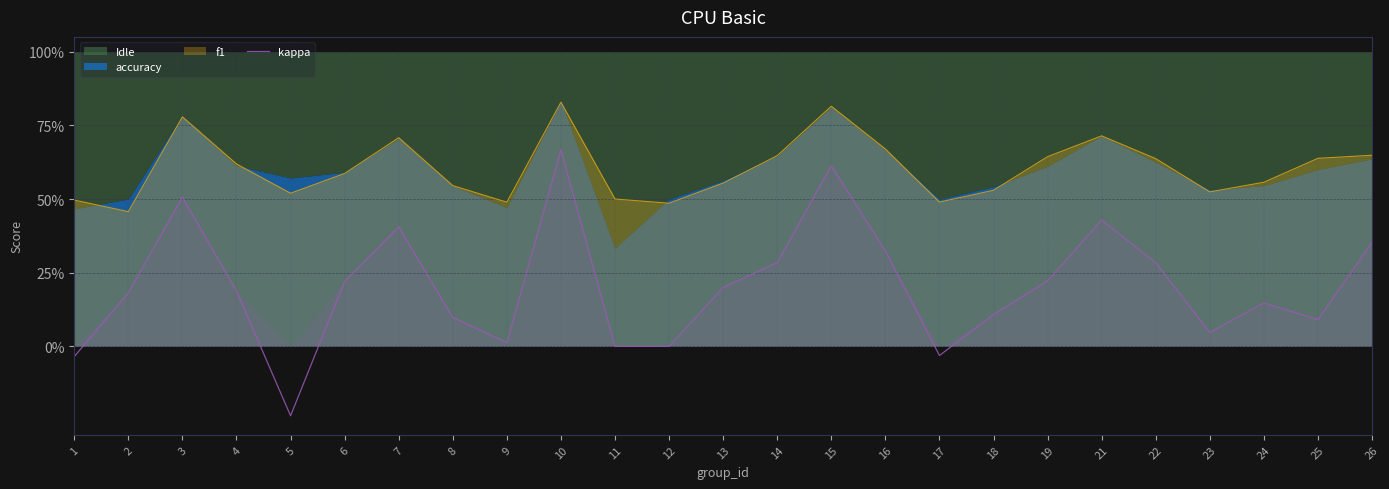

True or false: there are more than 2 points higher than both neighbors.

True